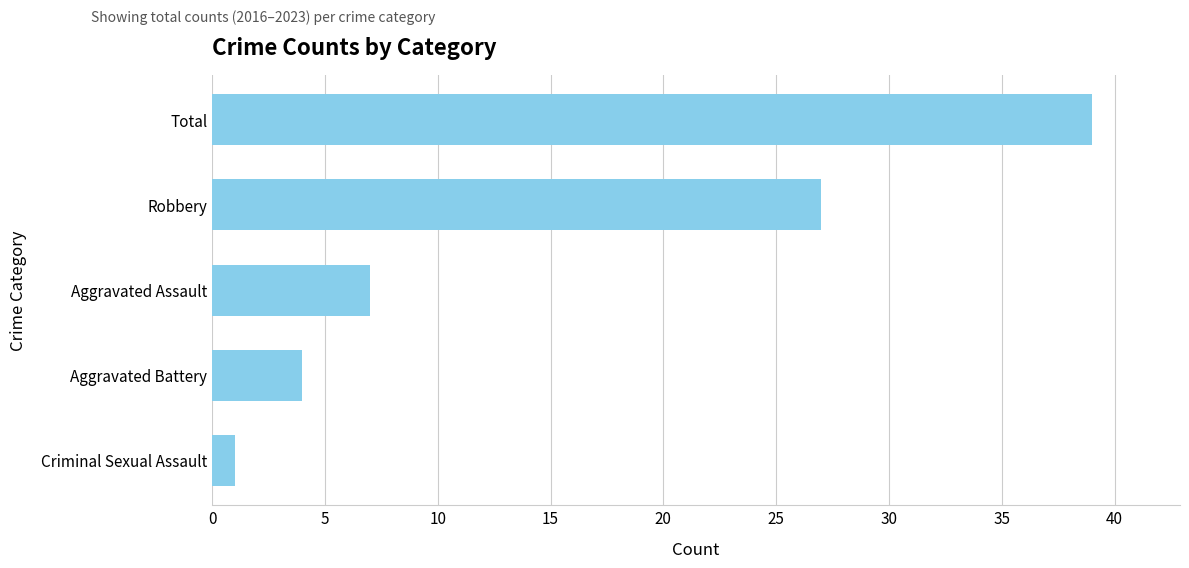

List the labels in order of value, largest first.

Total, Robbery, Aggravated Assault, Aggravated Battery, Criminal Sexual Assault